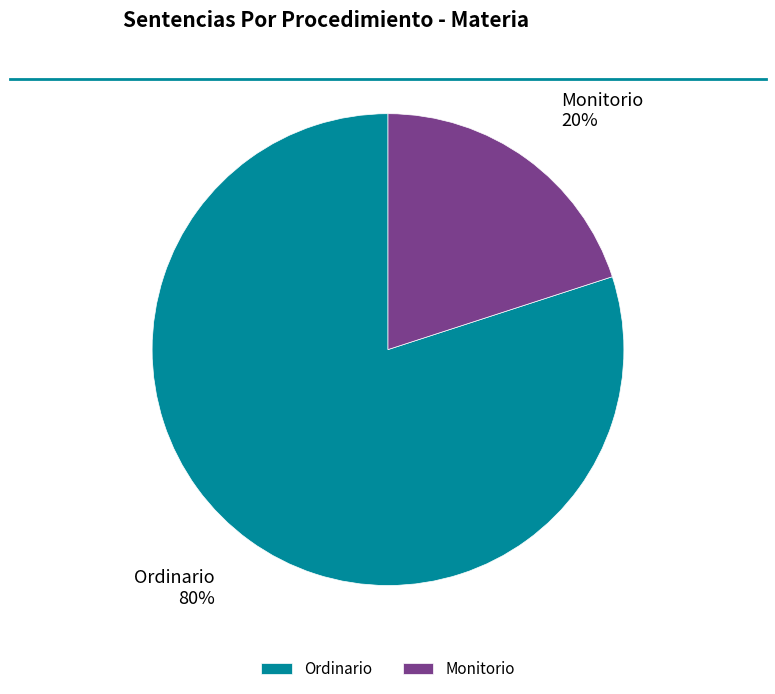

Do Ordinario and Monitorio together represent more than half of the pie?

Yes